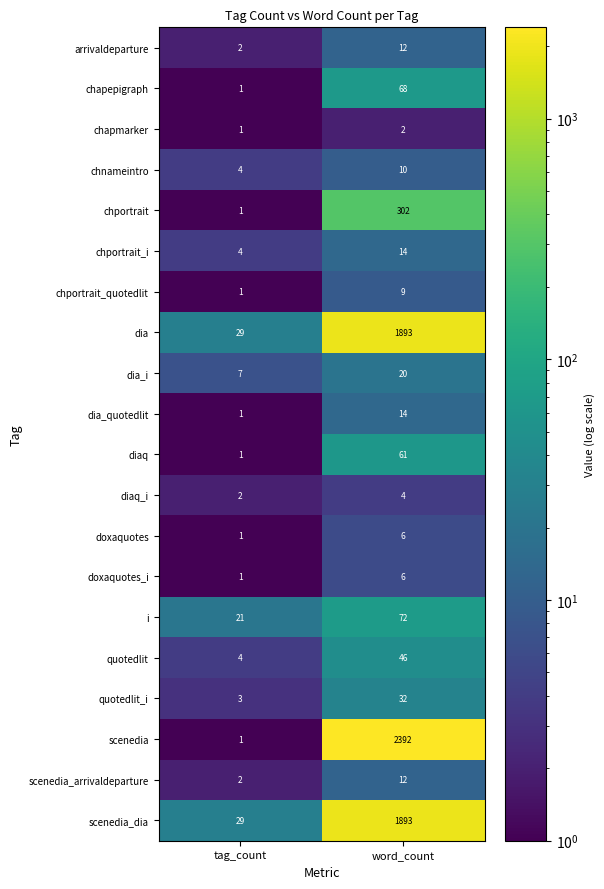

Which series has the largest total across all categories?

scenedia